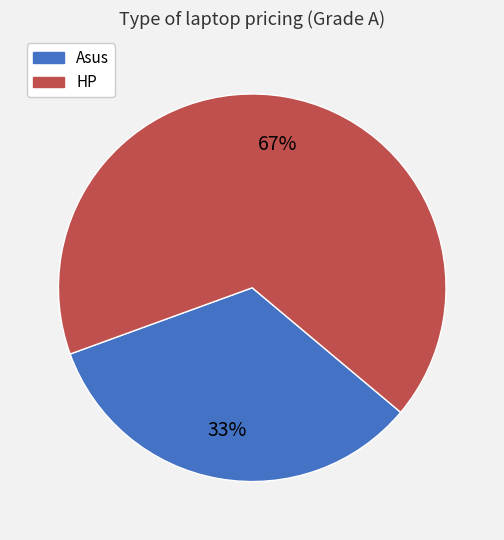

How many segments does this pie chart have?

2